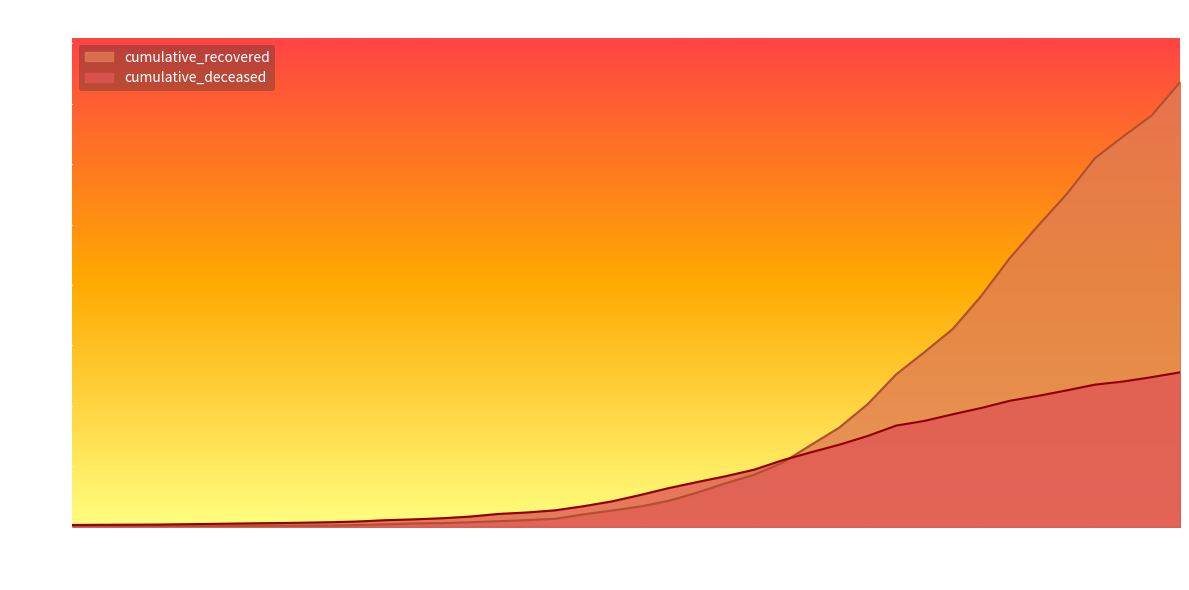

How many lines are shown in the chart?

2